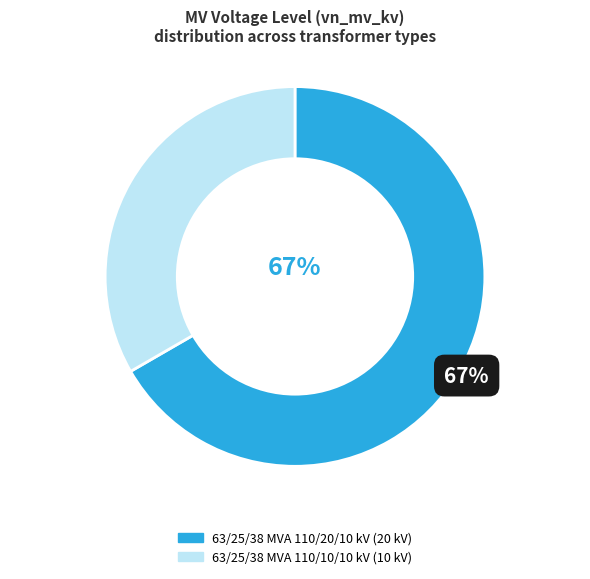

Is the sum of 63/25/38 MVA 110/20/10 kV and 63/25/38 MVA 110/10/10 kV greater than half?

Yes